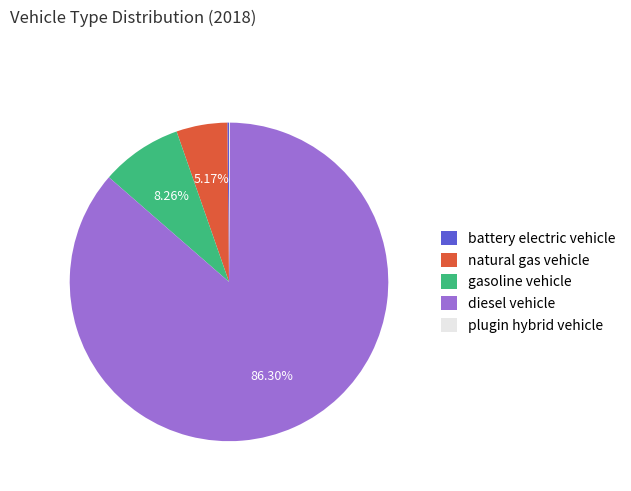

Is the sum of diesel vehicle and gasoline vehicle greater than half?

Yes